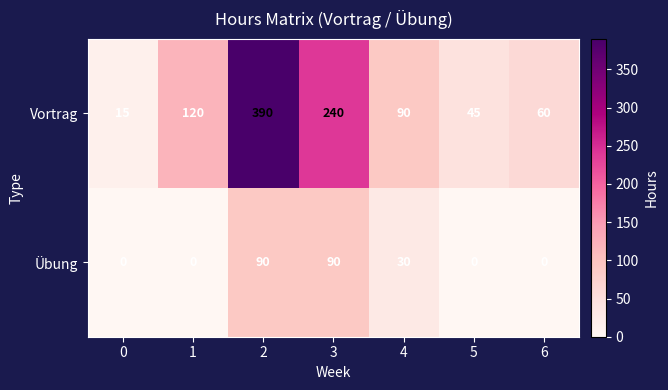

Which series has the largest range (max minus min)?

Vortrag